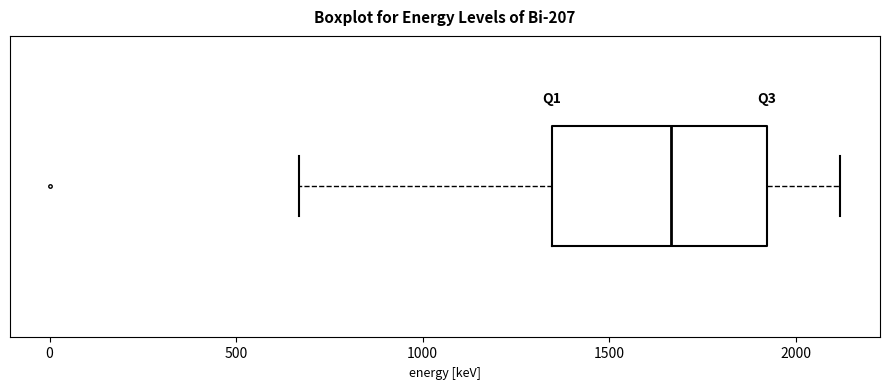

Transcribe this box plot: give where the median line is, the range the box spans, and where the two whiskers end, as read against the x-axis. The values are not printed on the chart, so give them approximately, as read against the axis.

median 1650, box 1350 to 1900, whiskers 650 to 2100